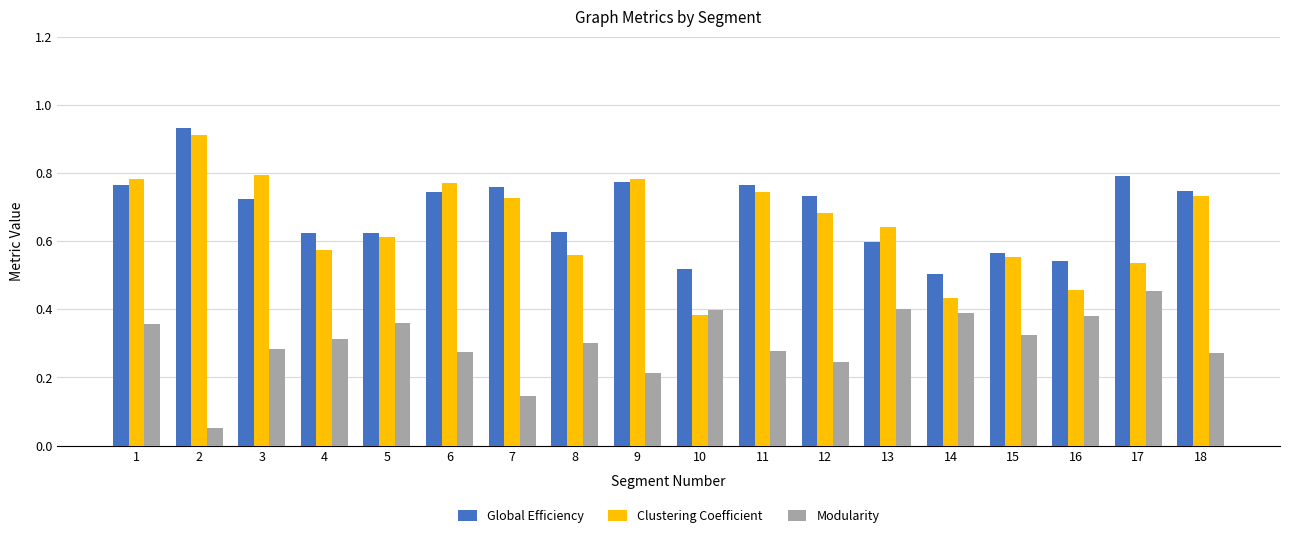

Which series changed the most between 6 and 7?

Modularity